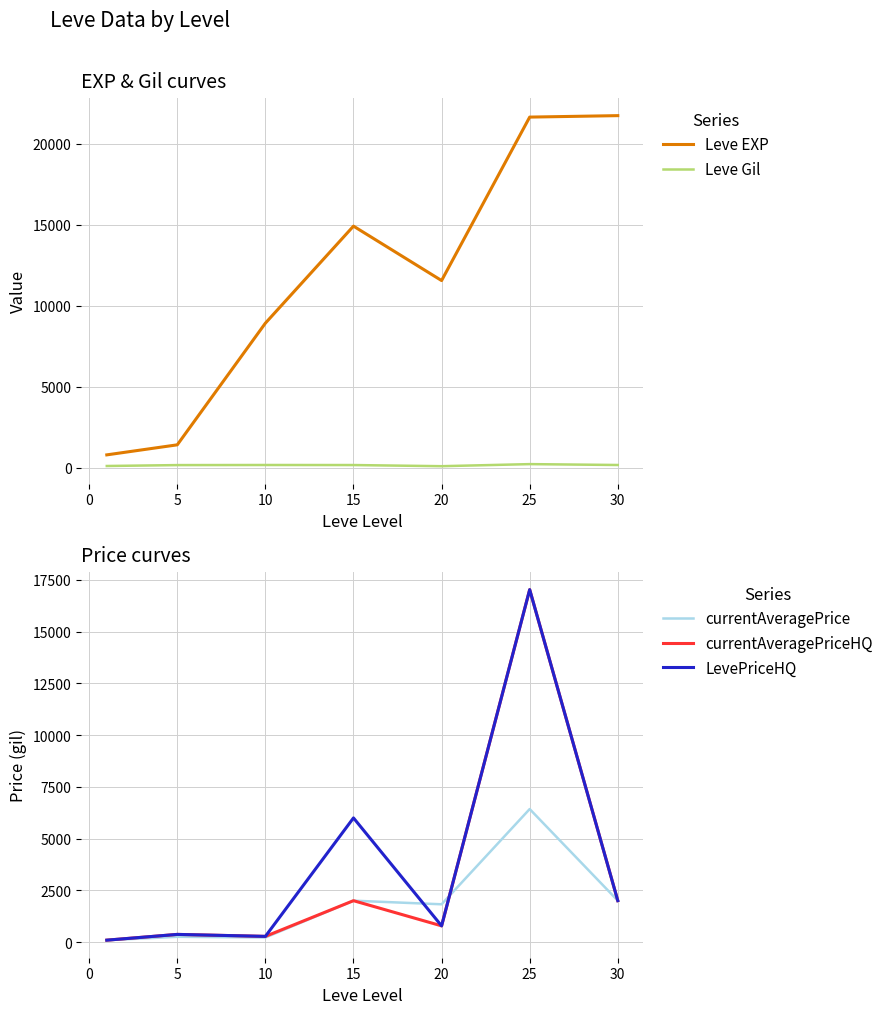

At how many categories does at least one series exceed 5396?

5